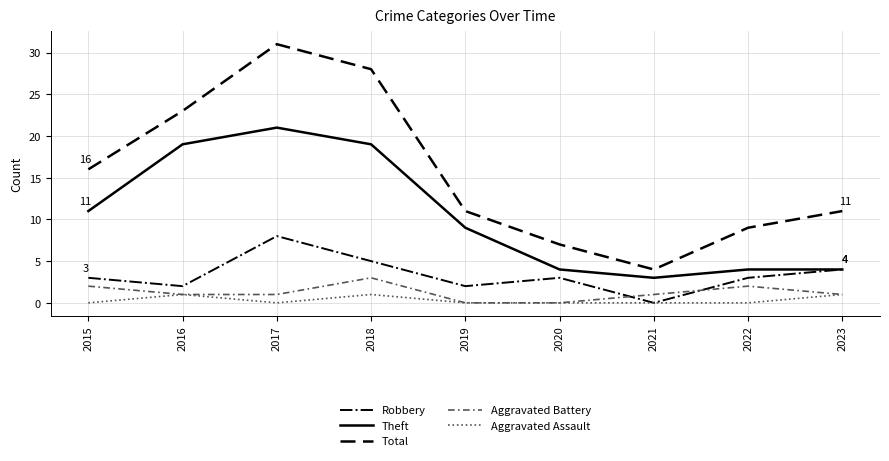

What is the difference between the highest and lowest values at 2021?

4